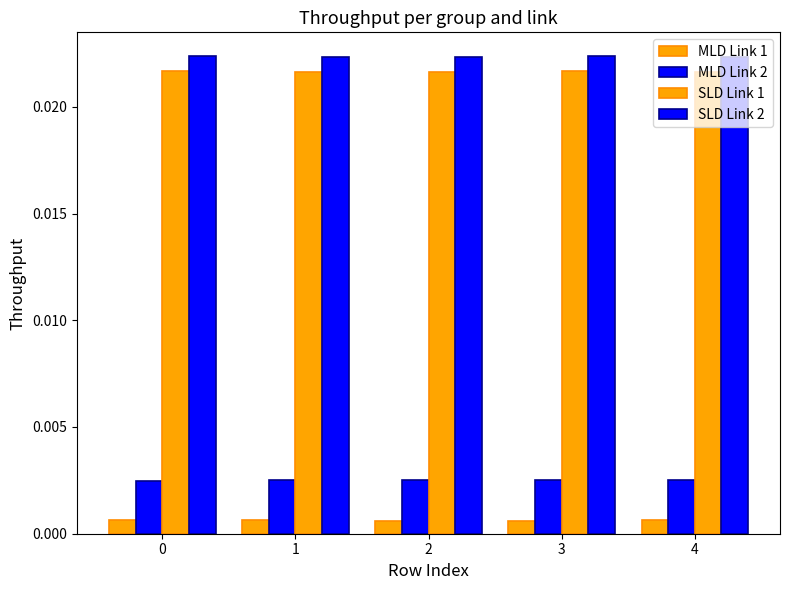

Does the chart contain any negative values?

No